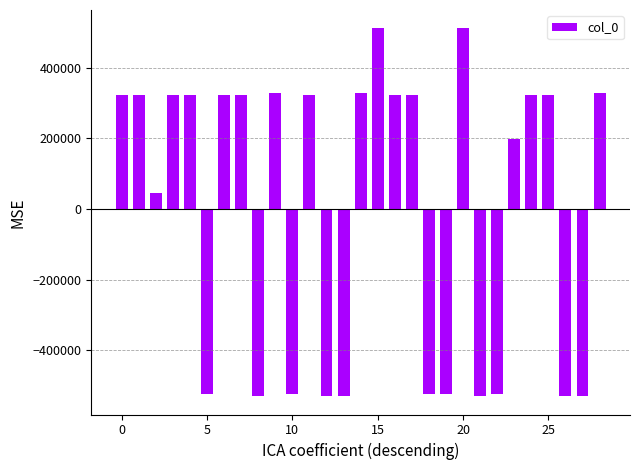

What is the smallest value displayed?

-530124.0